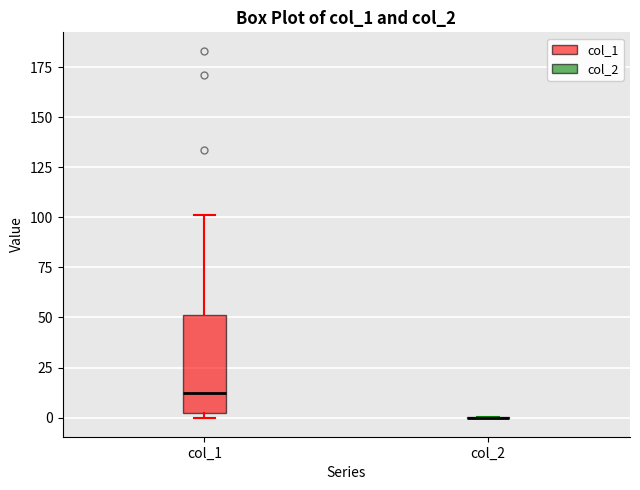

Which box is the tallest, from its lower edge to its upper edge?

col_1